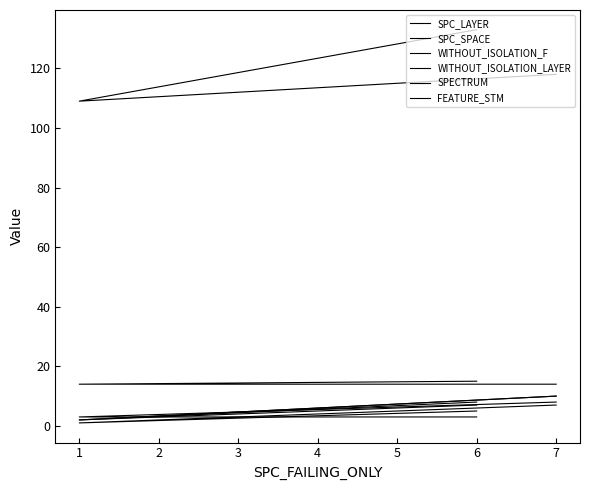

The FEATURE_STM series shows 15 at 2. True or false?

True